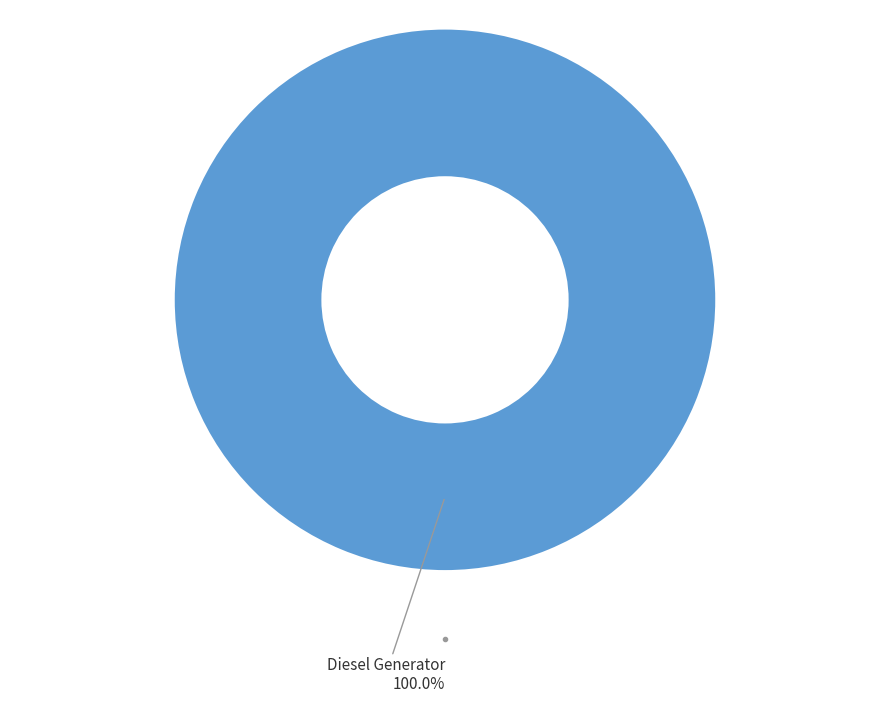

Is there any slice that represents more than half of the pie?

Yes